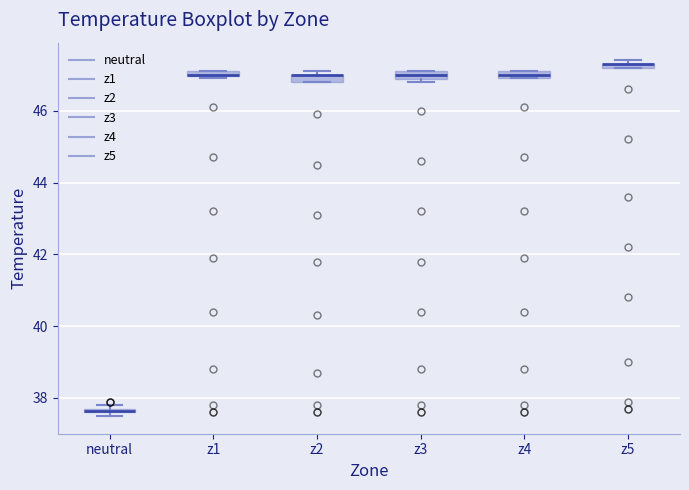

Where is the lower edge of the box for neutral on the y-axis? The values are not printed on the chart, so give them approximately, as read against the axis.

37.6